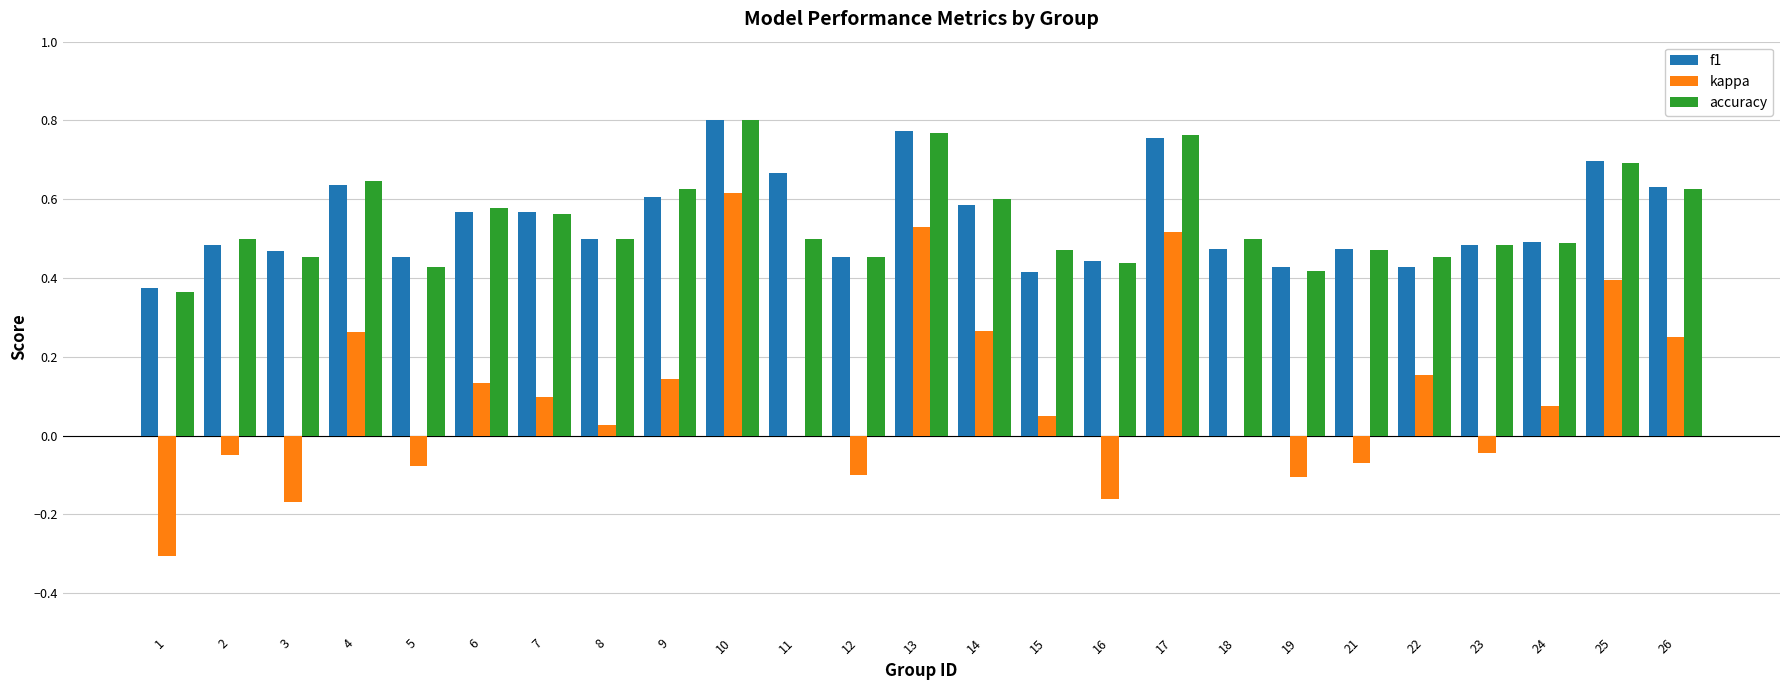

True or false: kappa has a value of 0.0 at 11.

True